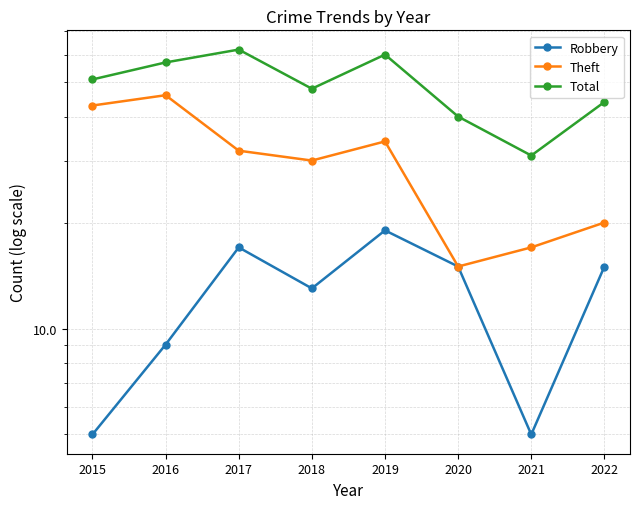

Is the value of Theft at 2018 greater than the value of Robbery at 2019?

Yes